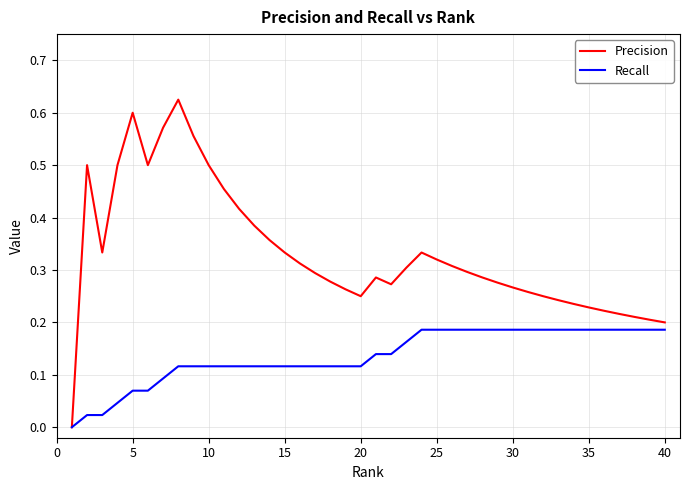

Which series has the largest total across all categories?

Precision